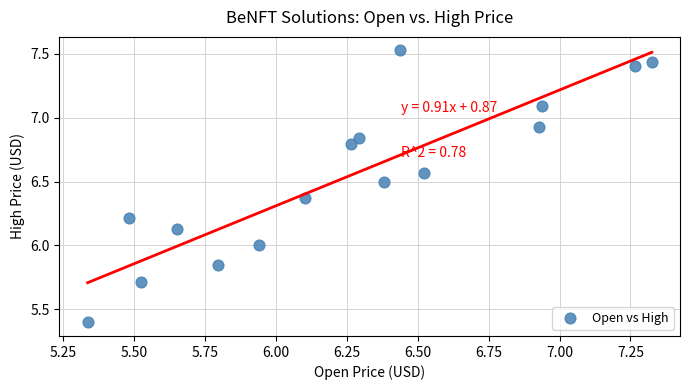

What is the range of Y values (max minus min)?

2.1